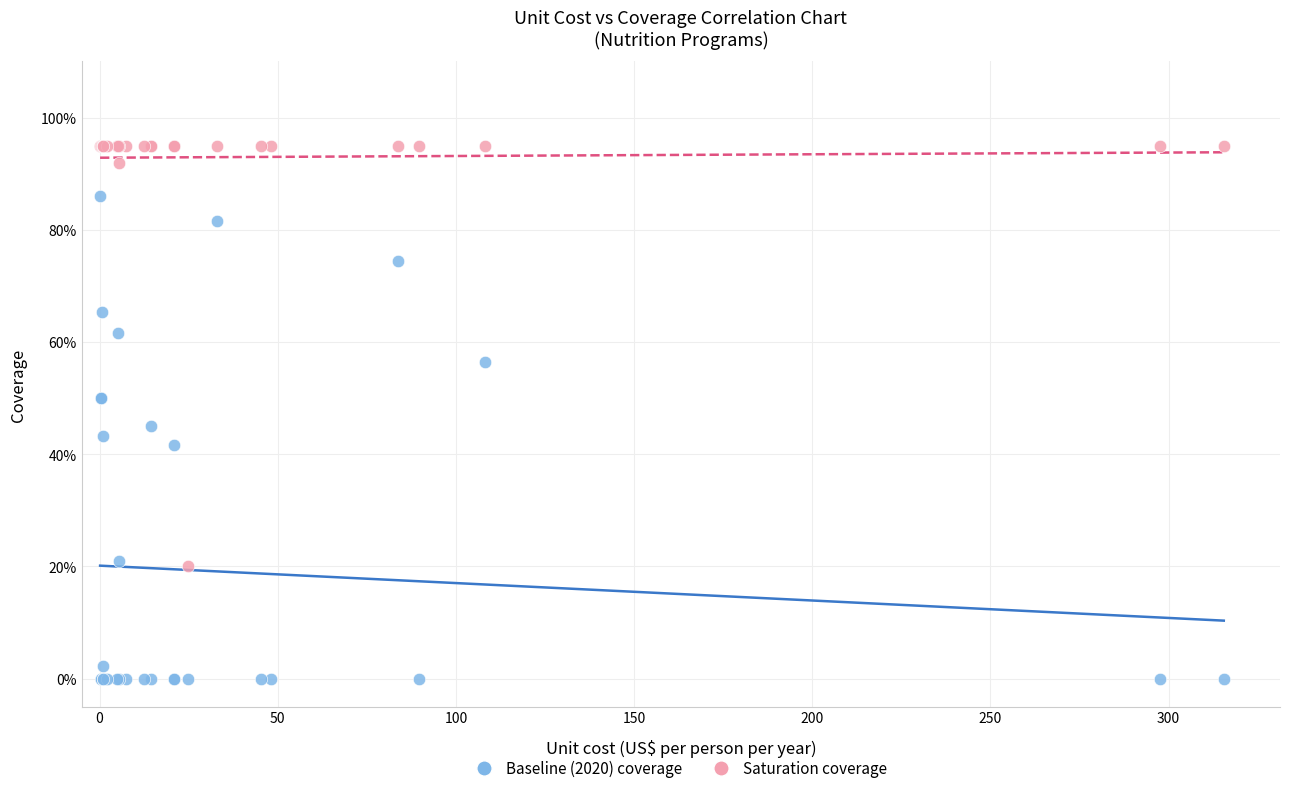

What are all the series names shown in the legend?

Baseline (2020) coverage, Saturation coverage